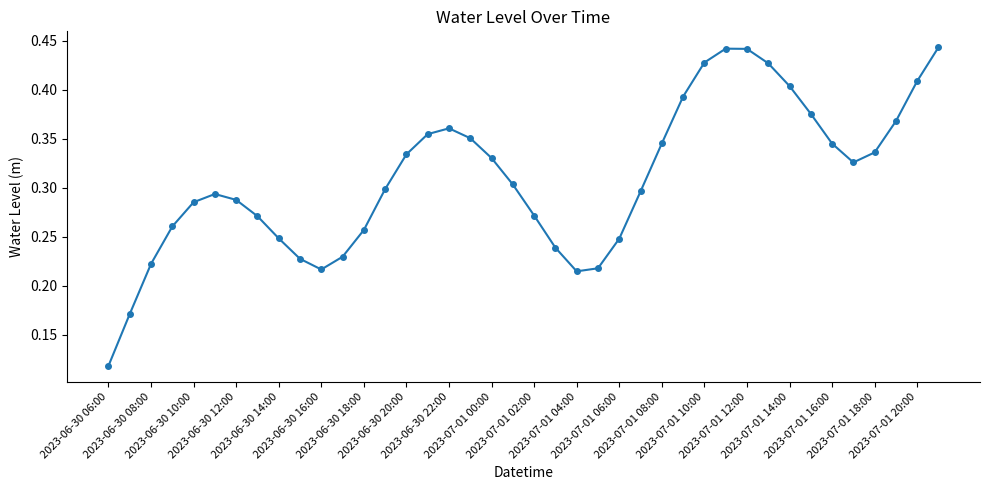

How many points are higher than both their immediate neighbors (excluding endpoints)?

3